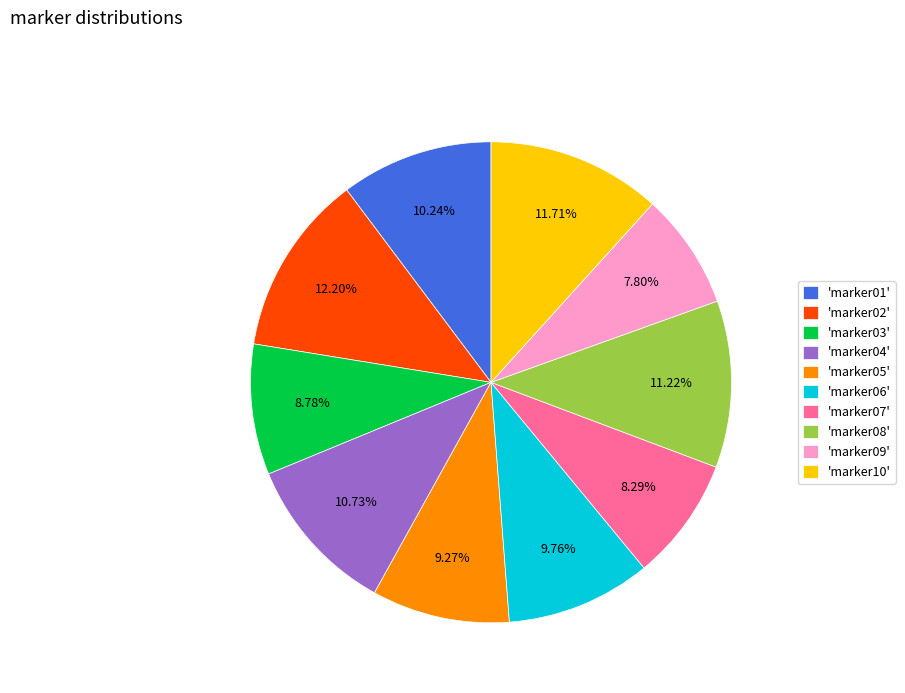

Is there any slice that represents more than half of the pie?

No